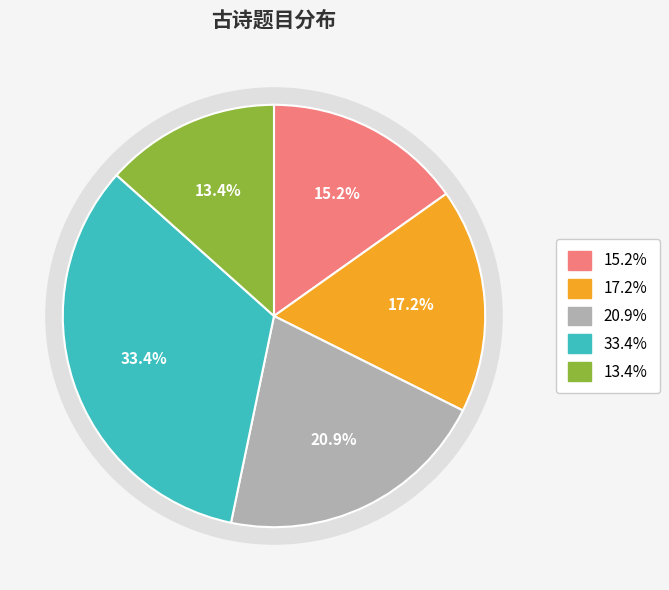

How many segments does this pie chart have?

5